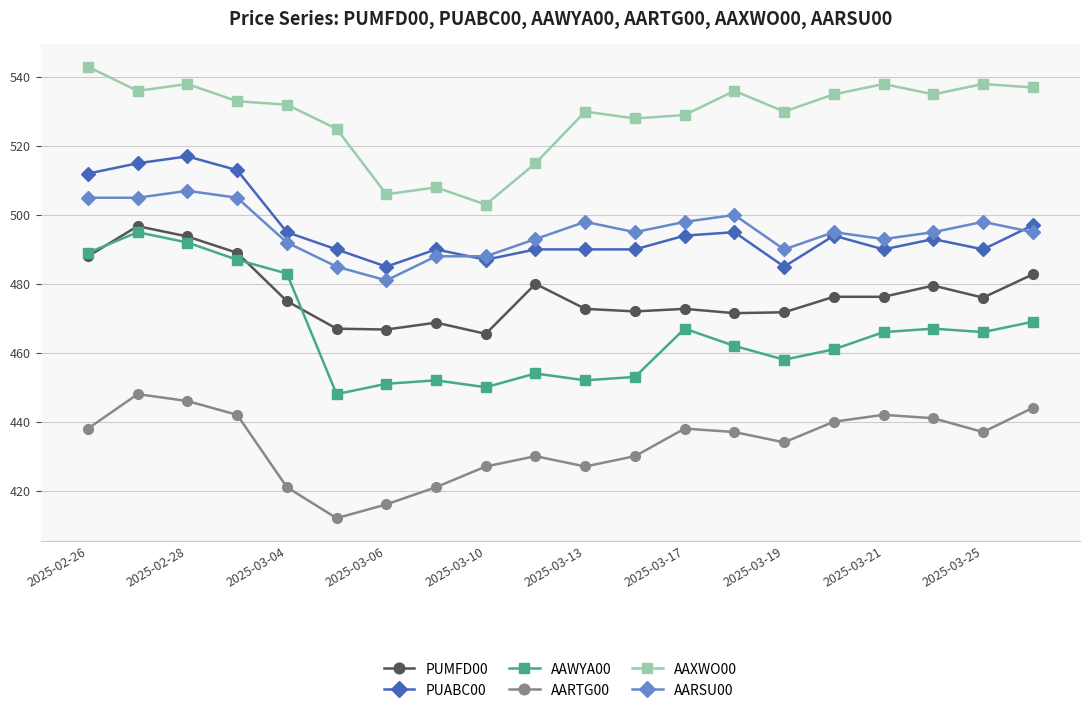

What are all the series names shown in the legend?

PUMFD00, PUABC00, AAWYA00, AARTG00, AAXWO00, AARSU00